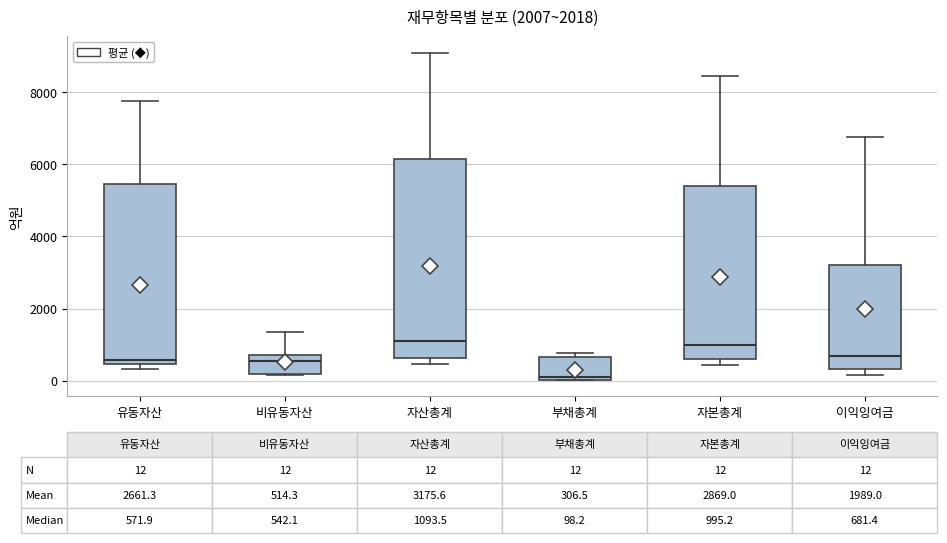

Which box's median line is the lowest?

부채총계